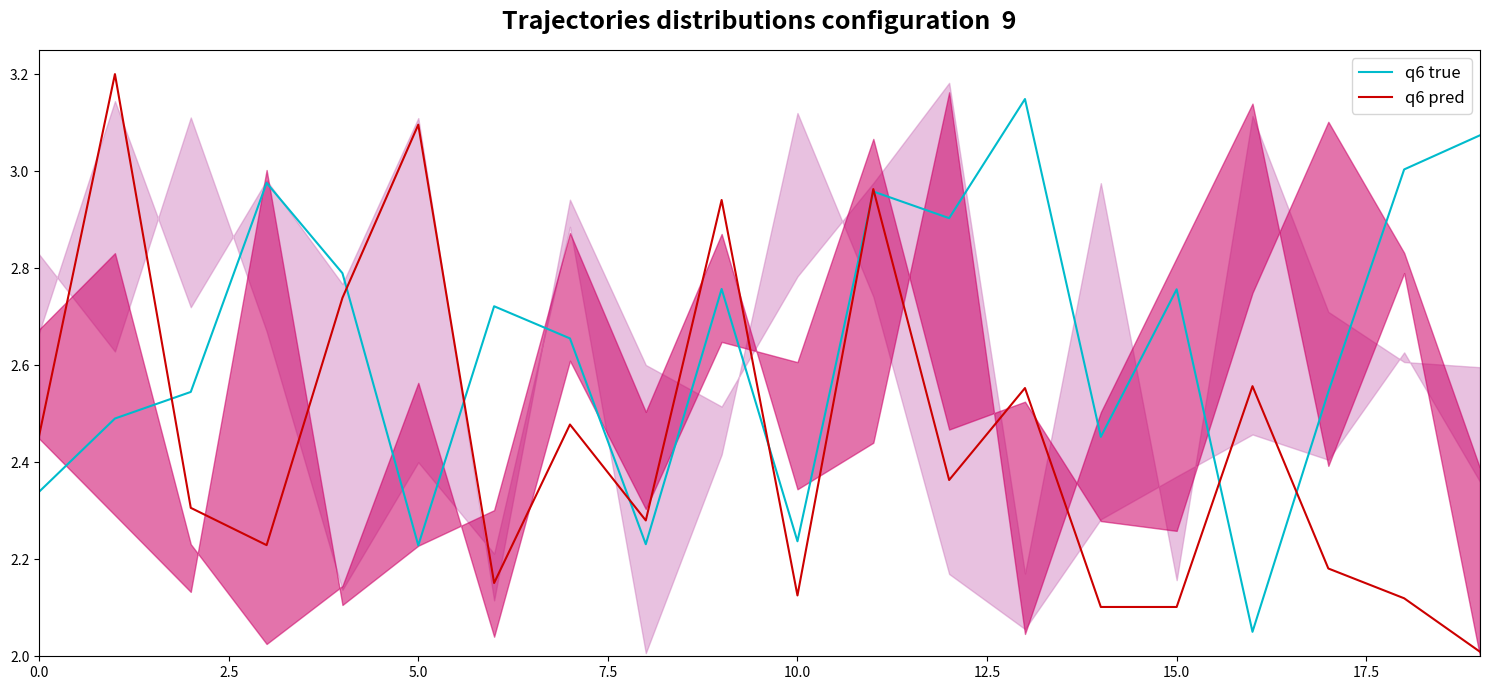

What is the difference between the maximum and second lowest values in the q6 pred series?

1.1